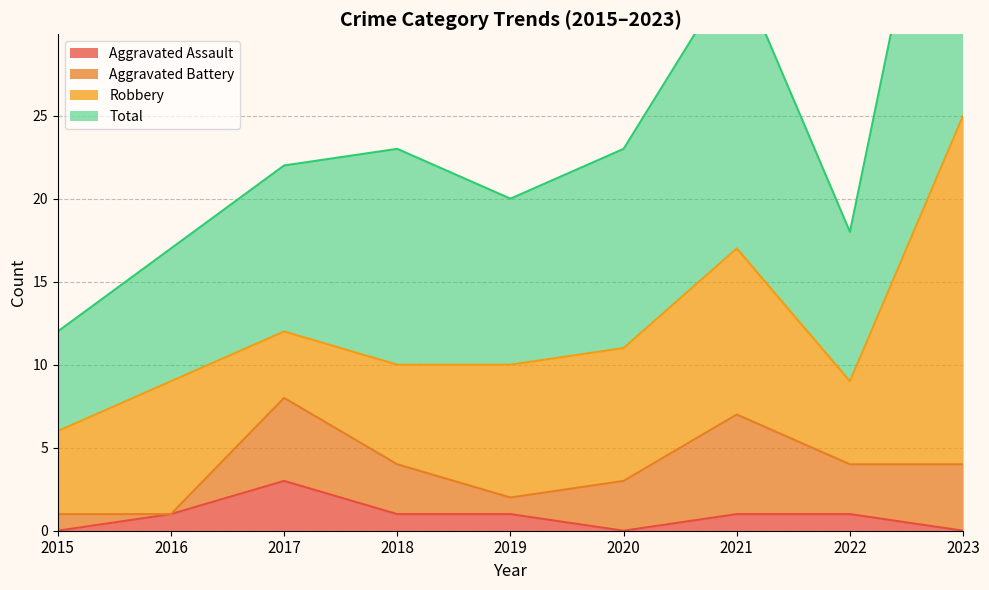

At which label does Aggravated Assault reach its peak?

2017